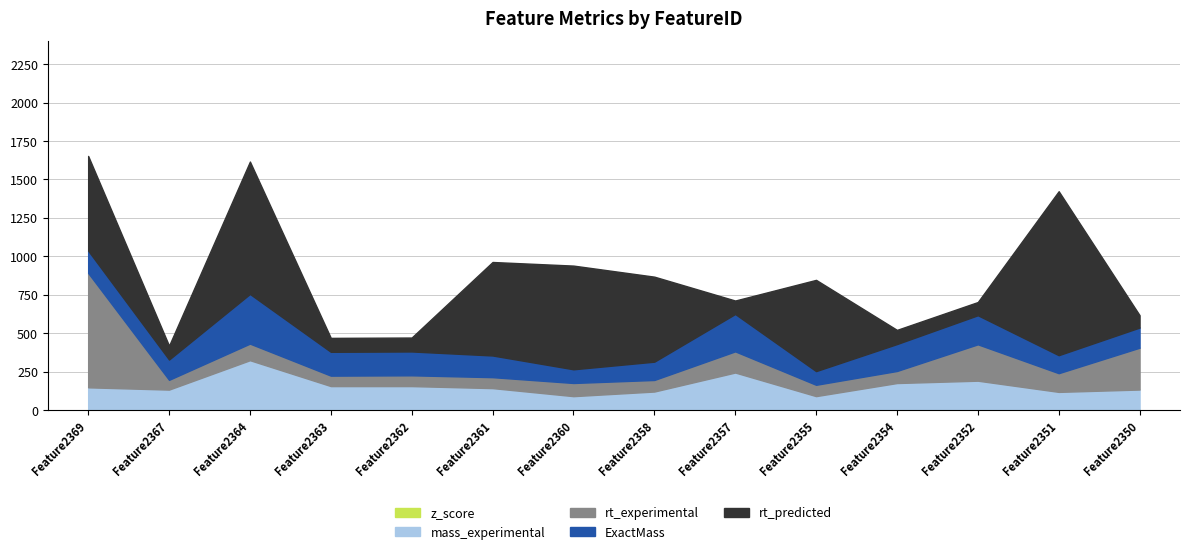

How many times do ExactMass and mass_experimental cross each other?

4